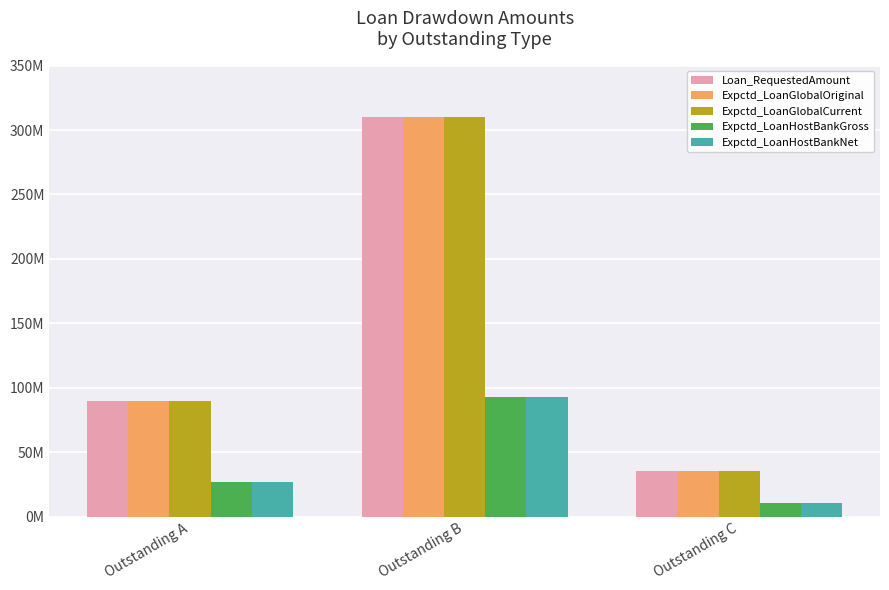

The value of Expctd_LoanHostBankNet at Outstanding C is 17843142. True or false?

False